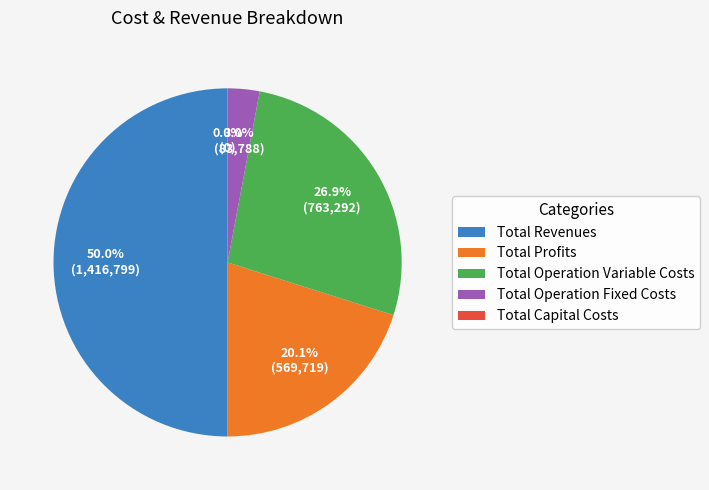

To the nearest percent, what is the average slice percentage?

20%